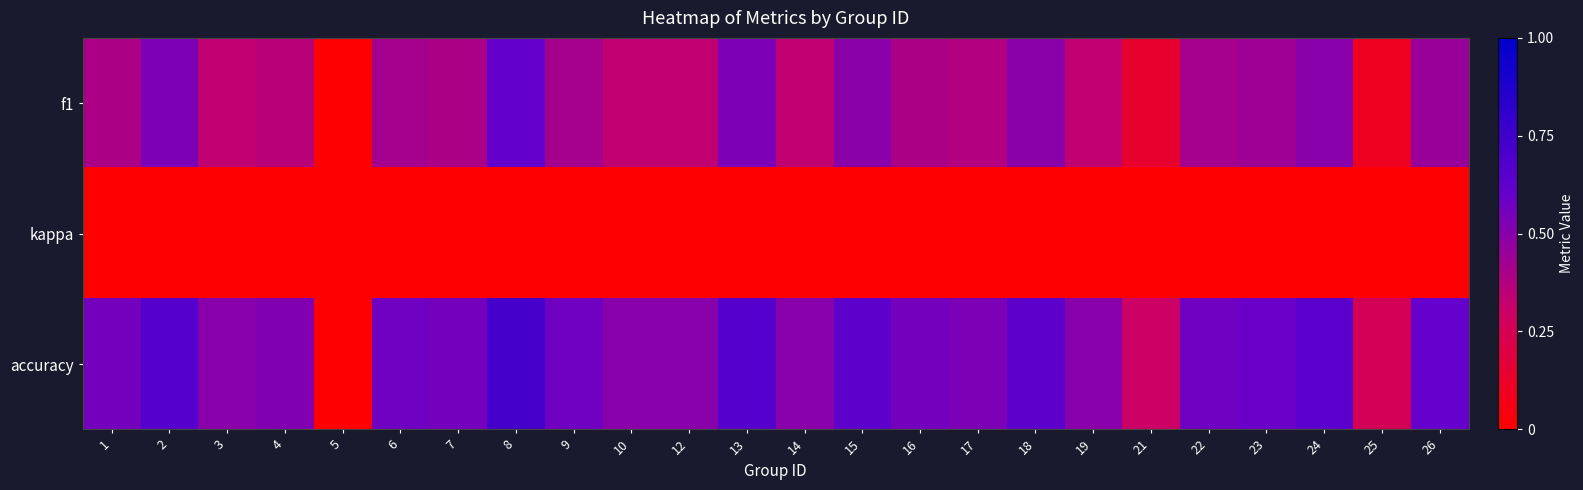

Reading right to left, list all the values displayed in this chart.

f1: 26=0.5	25=0.1	24=0.5	23=0.4	22=0.4	21=0.1	19=0.3	18=0.5	17=0.4	16=0.4	15=0.5	14=0.3	13=0.5	12=0.3	10=0.3	9=0.4	8=0.6	7=0.4	6=0.4	5=0.0	4=0.4	3=0.3	2=0.5	1=0.4
kappa: 26=0.0	25=0.0	24=0.0	23=0.0	22=0.0	21=0.0	19=0.0	18=0.0	17=0.0	16=0.0	15=0.0	14=0.0	13=0.0	12=0.0	10=0.0	9=0.0	8=0.0	7=0.0	6=0.0	5=0.0	4=0.0	3=0.0	2=0.0	1=0.0
accuracy: 26=0.6	25=0.2	24=0.6	23=0.6	22=0.6	21=0.3	19=0.5	18=0.6	17=0.5	16=0.6	15=0.6	14=0.5	13=0.7	12=0.5	10=0.5	9=0.6	8=0.7	7=0.6	6=0.6	5=0.0	4=0.5	3=0.5	2=0.7	1=0.6